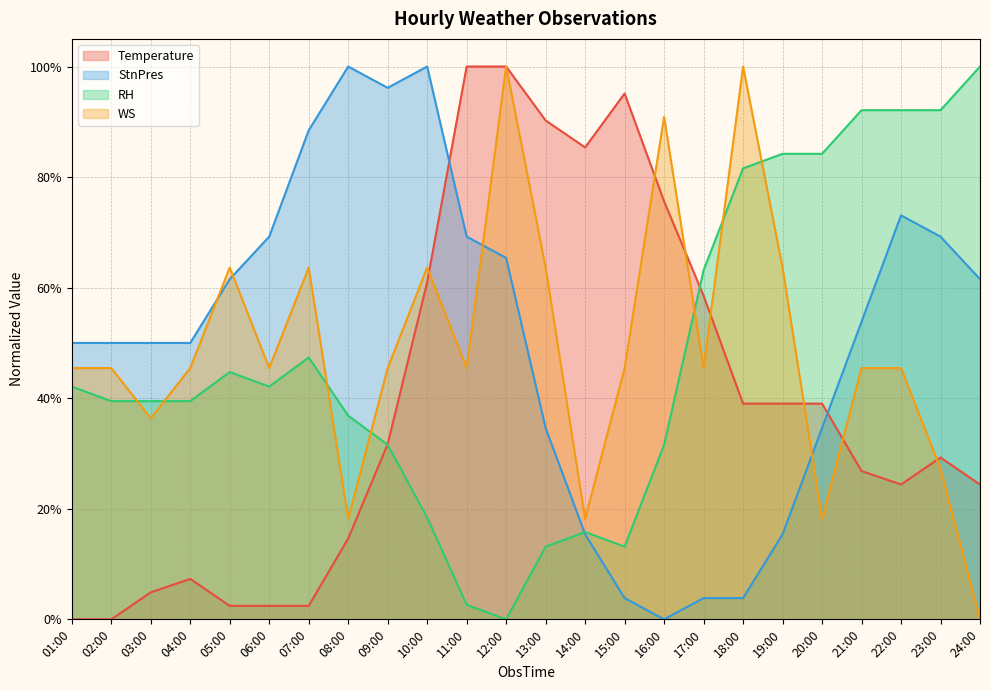

What is the value of the StnPres point at the 24th from the left?

0.6